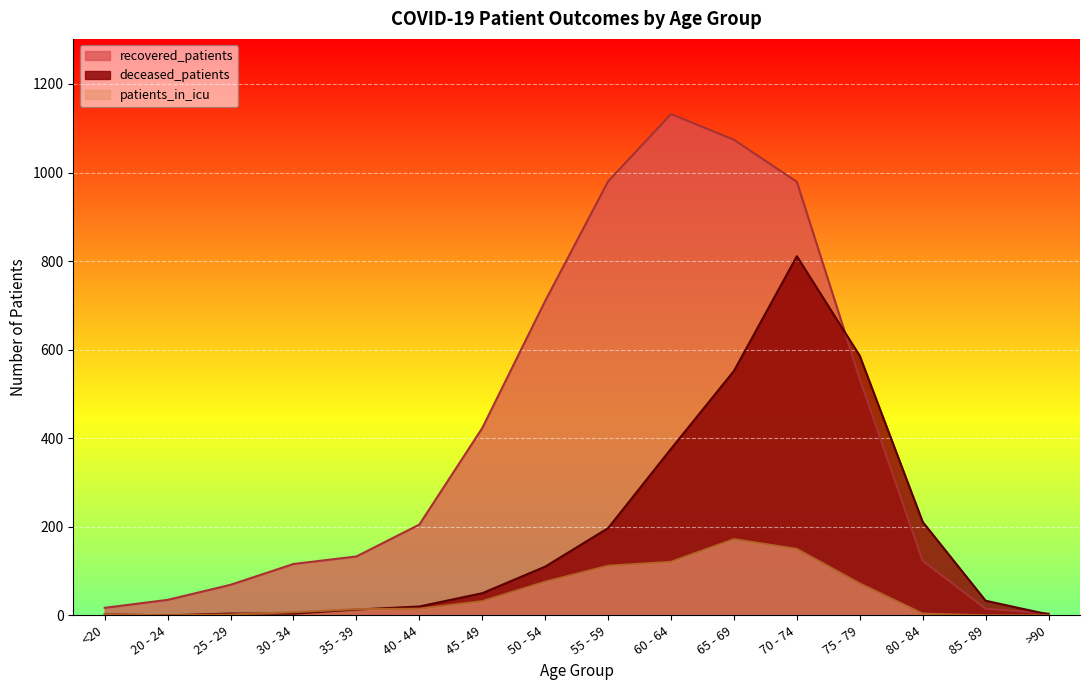

True or false: patients_in_icu and recovered_patients cross at least once.

False